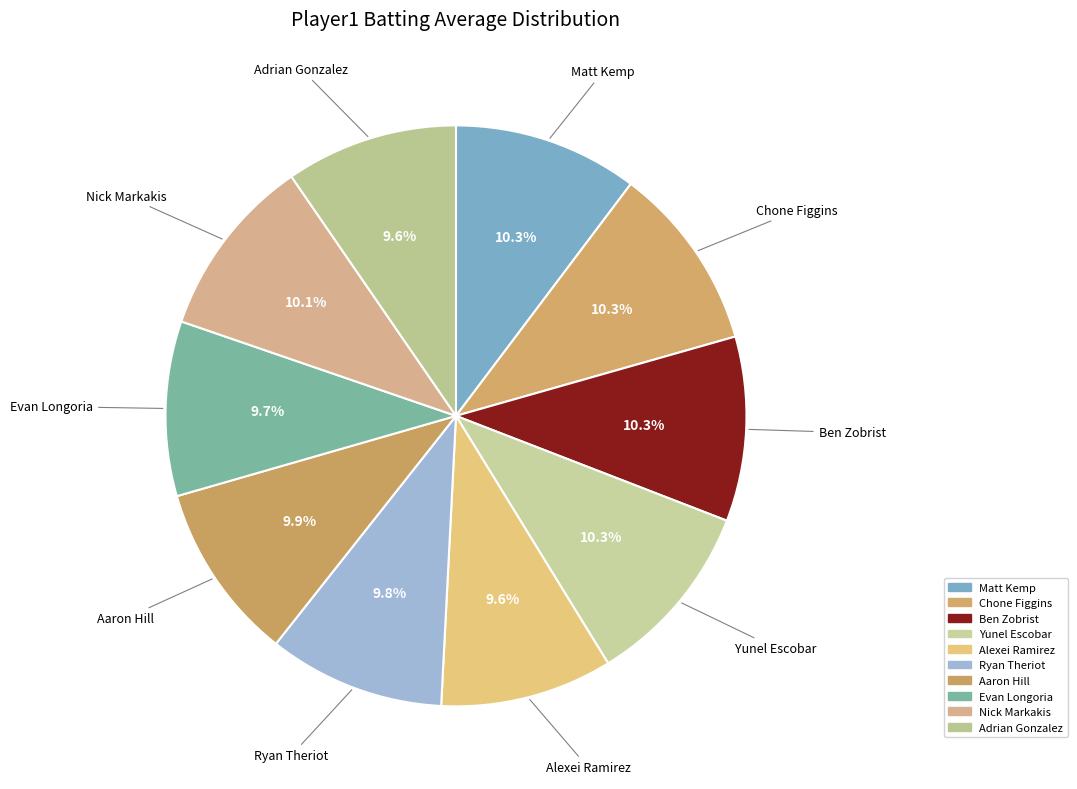

To the nearest percent, what is the combined percentage of Aaron Hill and Ben Zobrist?

20%